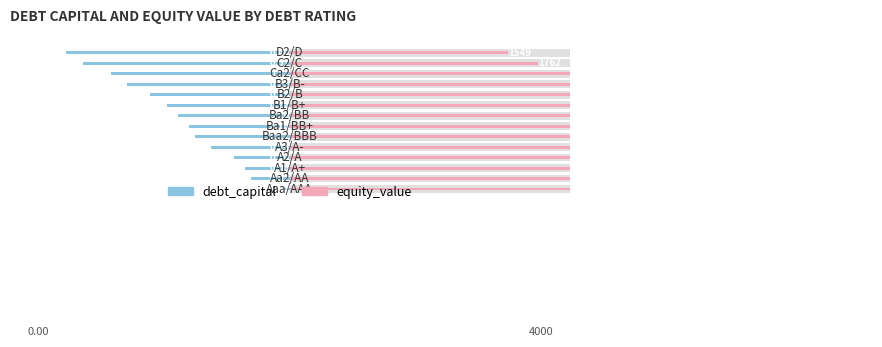

Is the value of equity_value (scaled) at 4 greater than the value of debt_capital at 7?

Yes